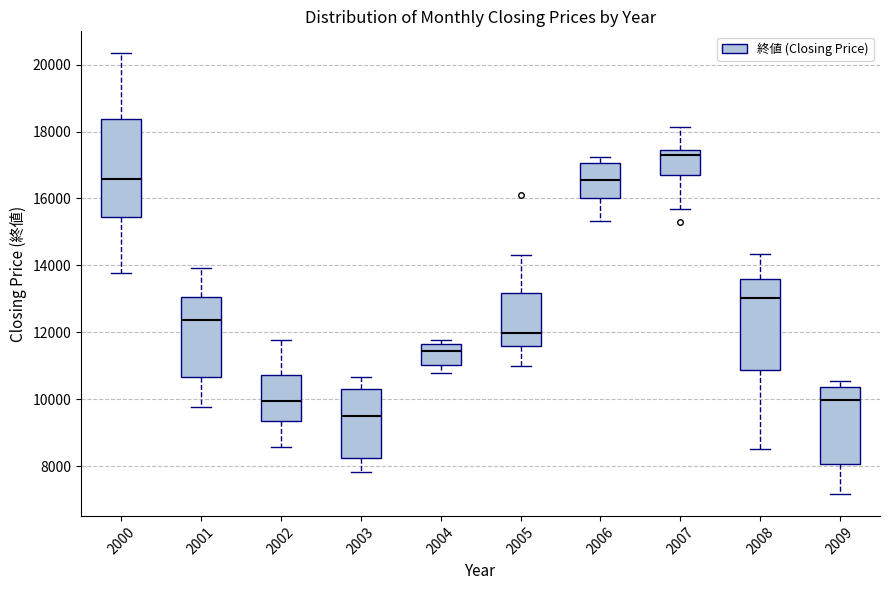

Reading left to right, transcribe this box plot: for each box, give where its median line is, the range the box spans, and where its two whiskers end, as read against the y-axis. The values are not printed on the chart, so give them approximately, as read against the axis.

2000: median 16600, box 15400 to 18400, whiskers 13800 to 20400
2001: median 12400, box 10600 to 13000, whiskers 9800 to 14000
2002: median 10000, box 9400 to 10800, whiskers 8600 to 11800
2003: median 9400, box 8200 to 10200, whiskers 7800 to 10600
2004: median 11400, box 11000 to 11600, whiskers 10800 to 11800
2005: median 12000, box 11600 to 13200, whiskers 11000 to 14400
2006: median 16600, box 16000 to 17000, whiskers 15400 to 17200
2007: median 17200, box 16600 to 17400, whiskers 15600 to 18200
2008: median 13000, box 10800 to 13600, whiskers 8600 to 14400
2009: median 10000, box 8000 to 10400, whiskers 7200 to 10600